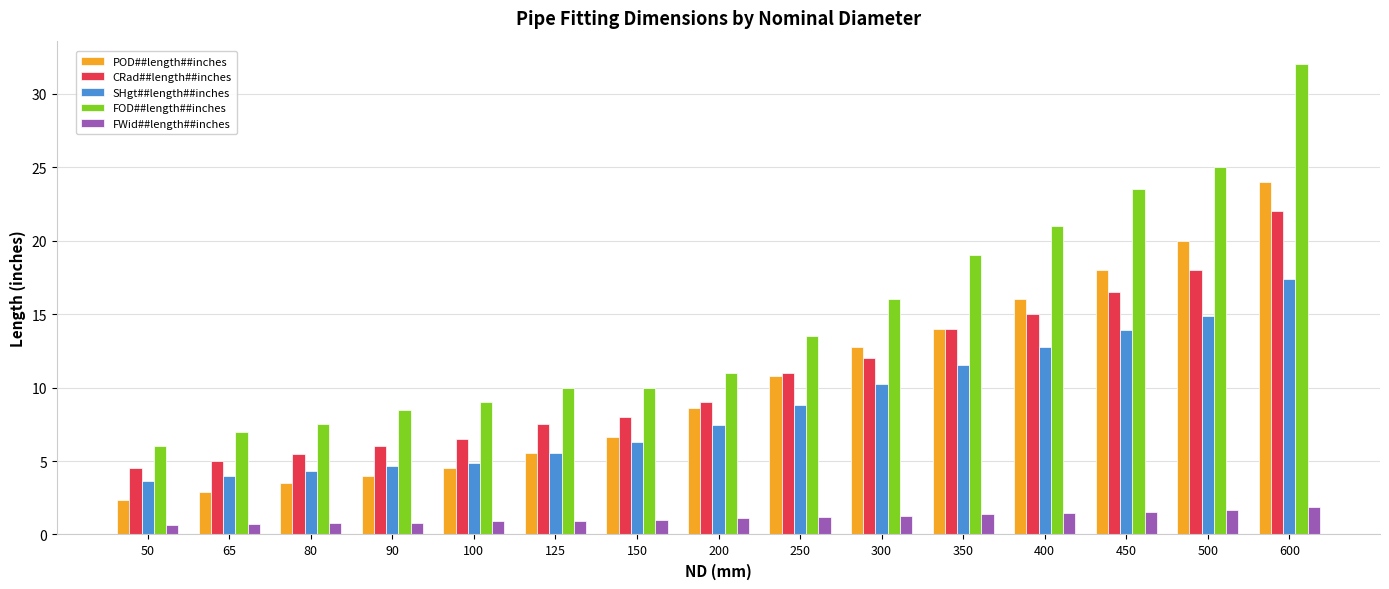

What is the difference between the maximum and minimum values in the SHgt##length##inches series?

13.8